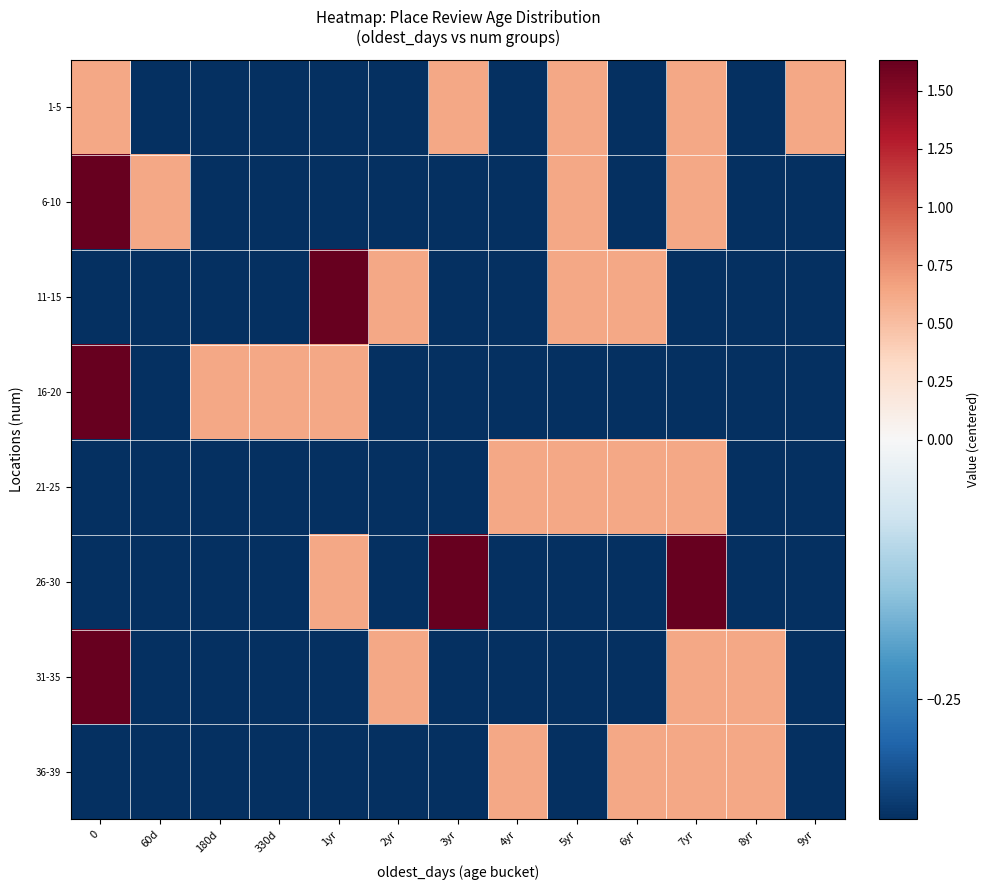

What is the minimum value shown in the chart?

-0.4